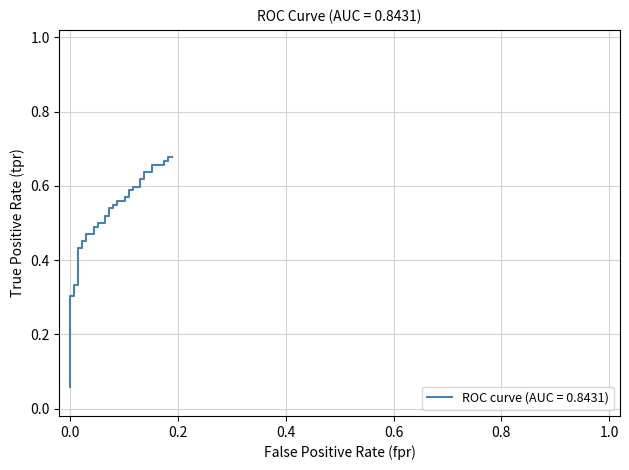

Is this an area chart (filled region under the line)?

No